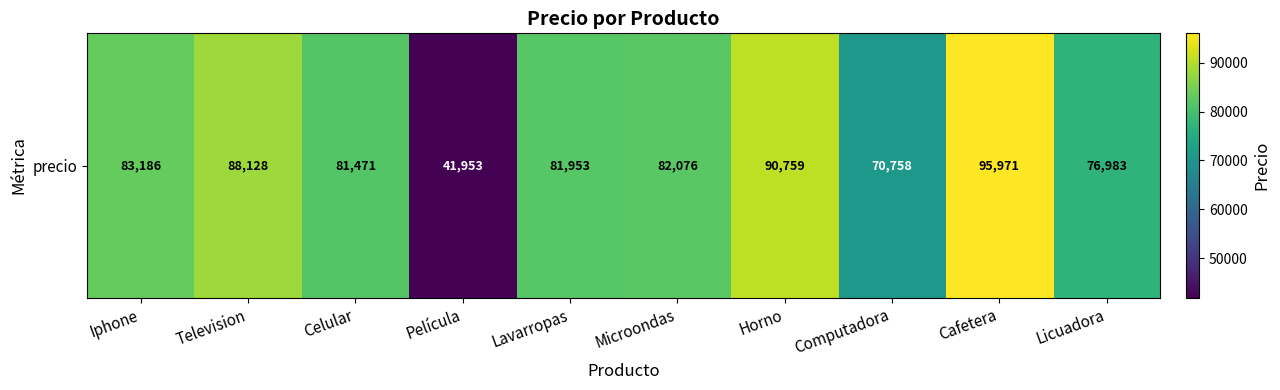

What is the ratio of the value at Cafetera to the value at Lavarropas?

1.2